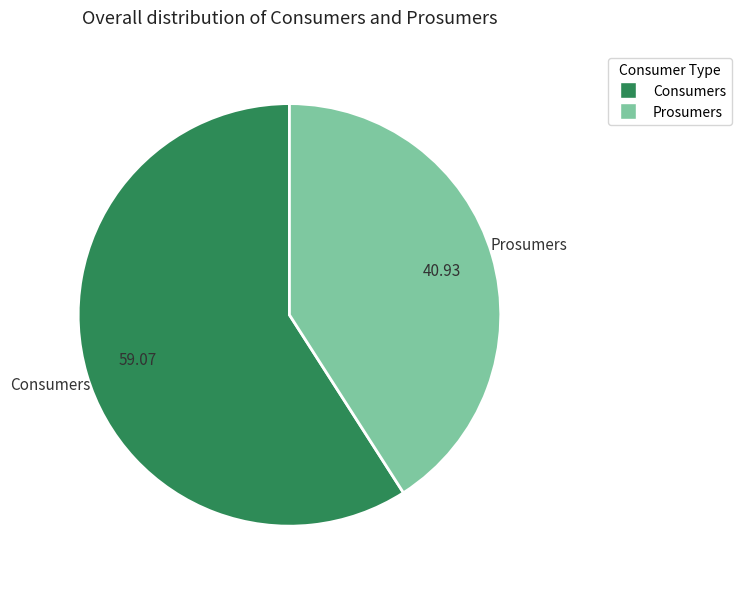

Rank the categories by value from highest to lowest.

Consumers, Prosumers